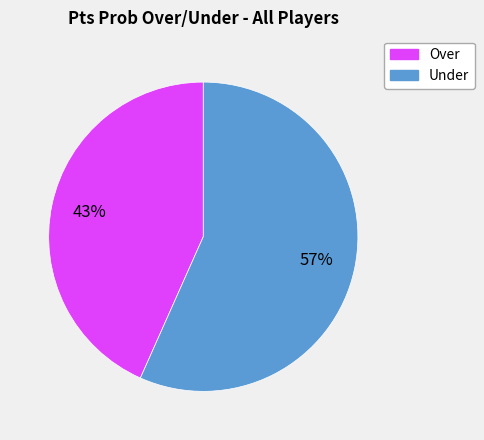

What percentage is the Over slice, to the nearest percent?

43%